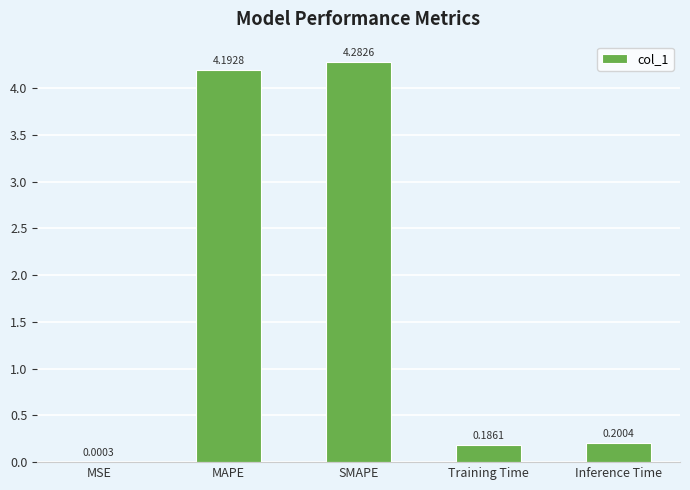

At which label is the value closest to 2?

Inference Time